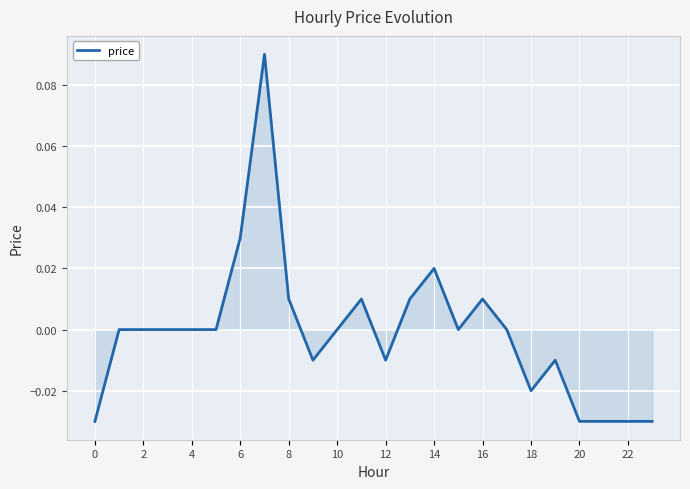

Does the chart display data point markers on the line(s)?

No